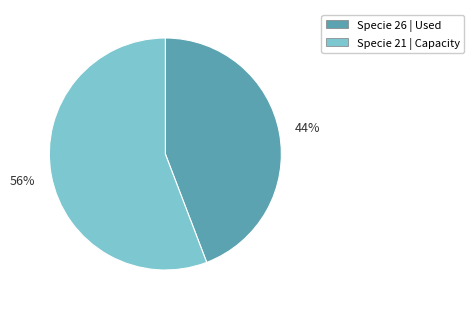

To the nearest percent, what is the difference between the largest and smallest slice percentages?

12%